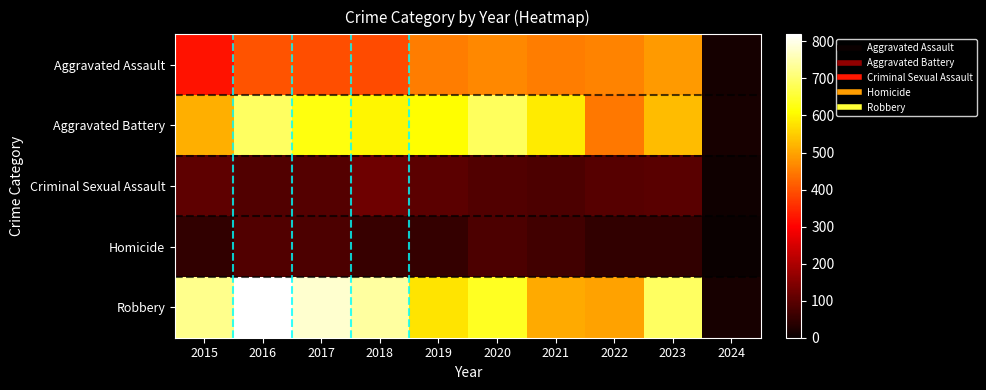

List the series in order of their peak value, lowest first.

Homicide, Criminal Sexual Assault, Aggravated Assault, Aggravated Battery, Robbery